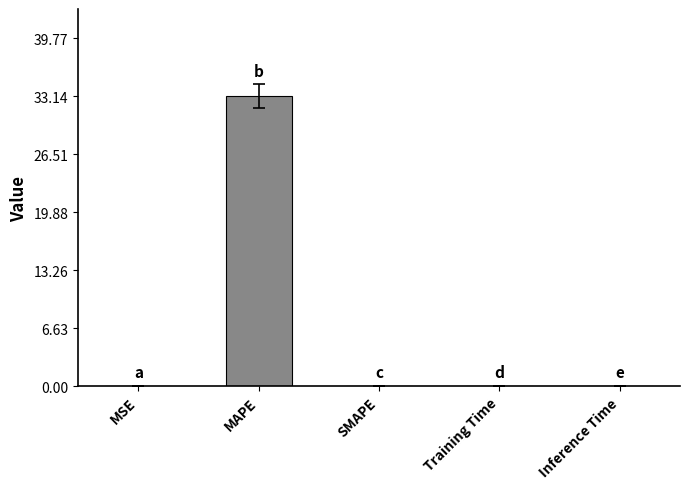

What is the sum of the values at Training Time and MAPE?

33.1